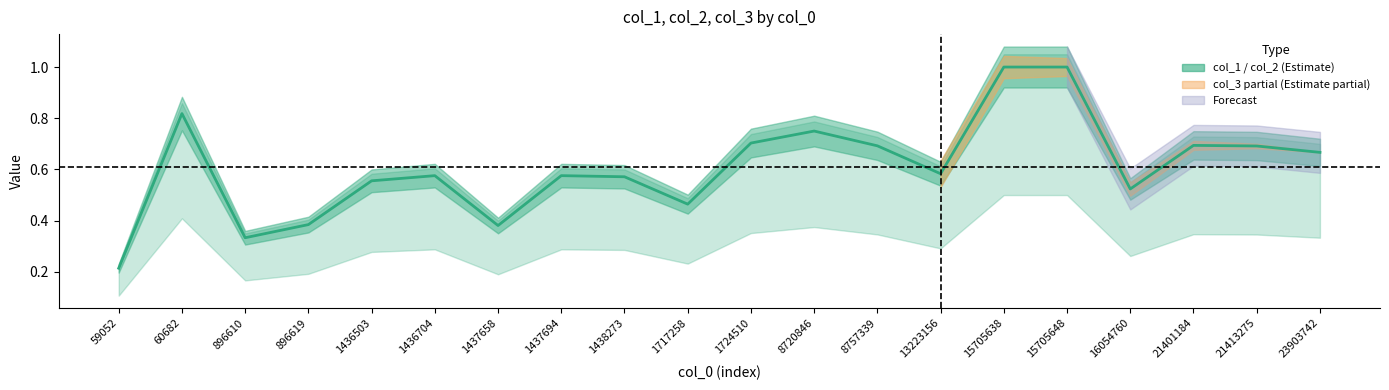

Does the chart have visible grid lines?

No